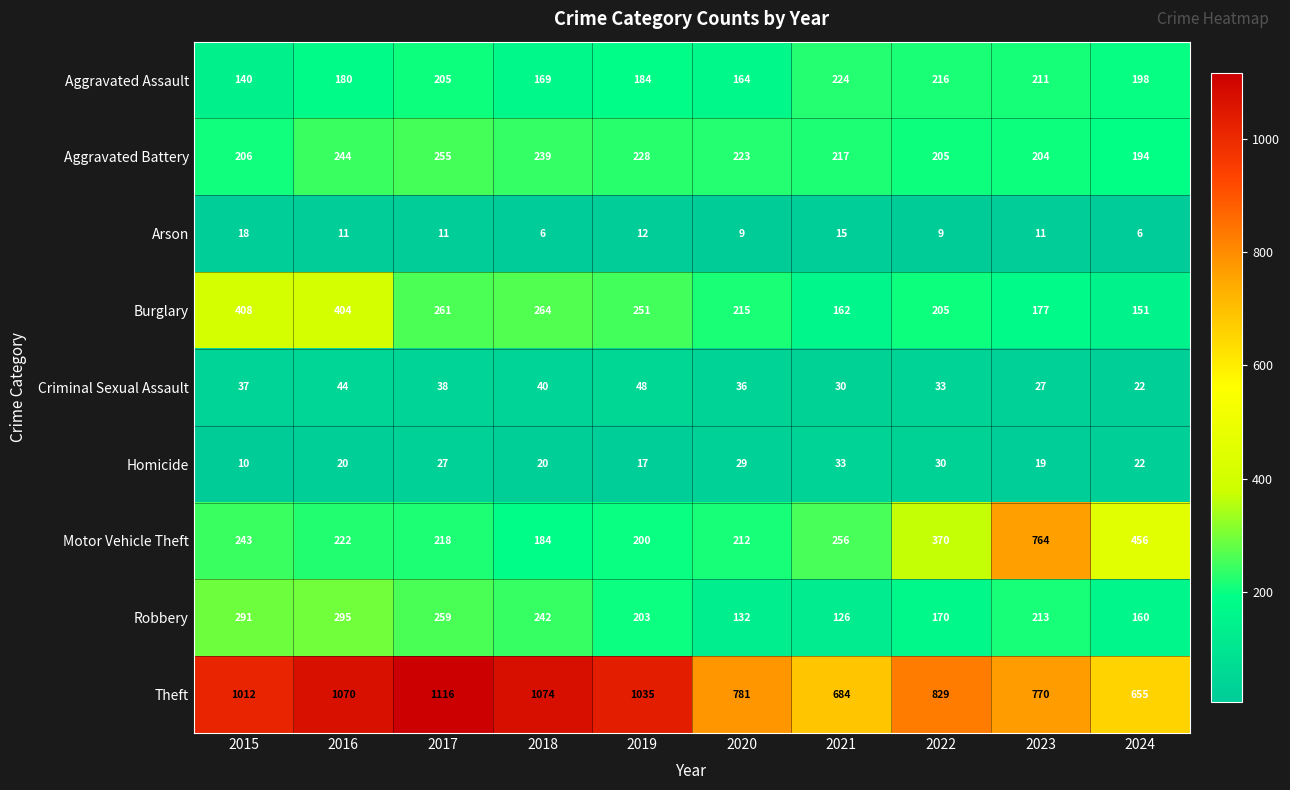

Which series has the largest range (max minus min)?

Motor Vehicle Theft